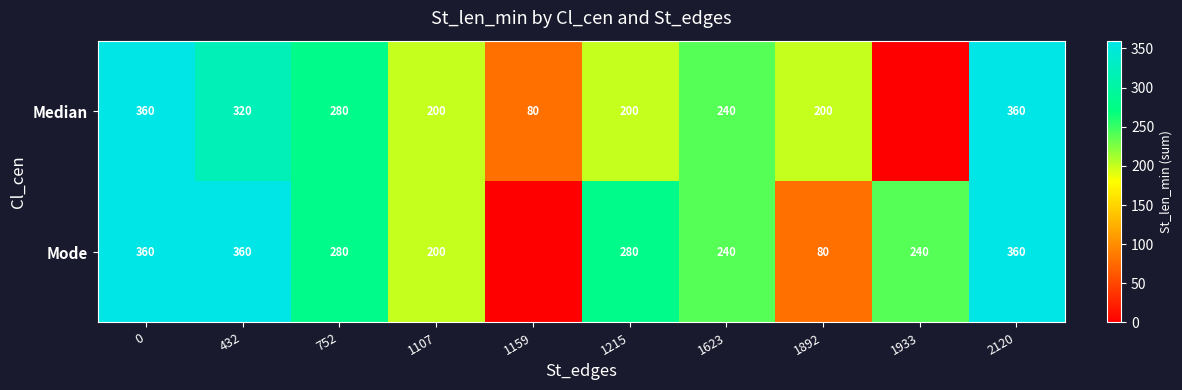

What is the difference between the Mode values at 1623 and 1892?

160